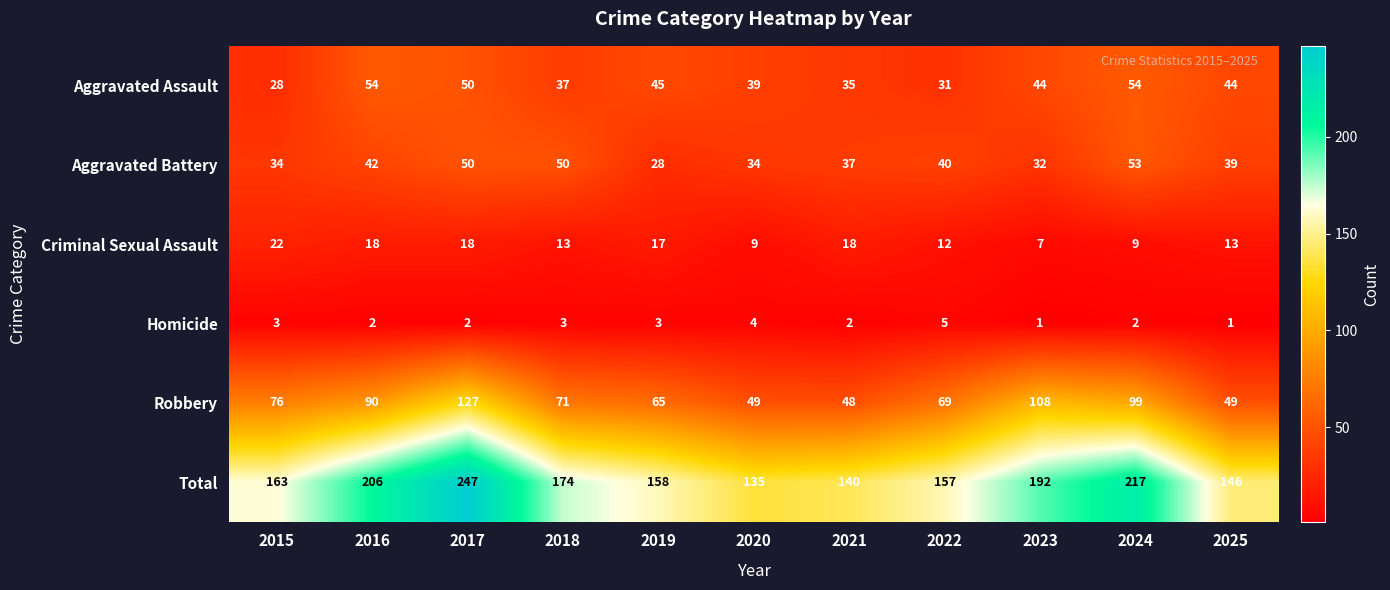

Which series has the widest spread of values?

Total